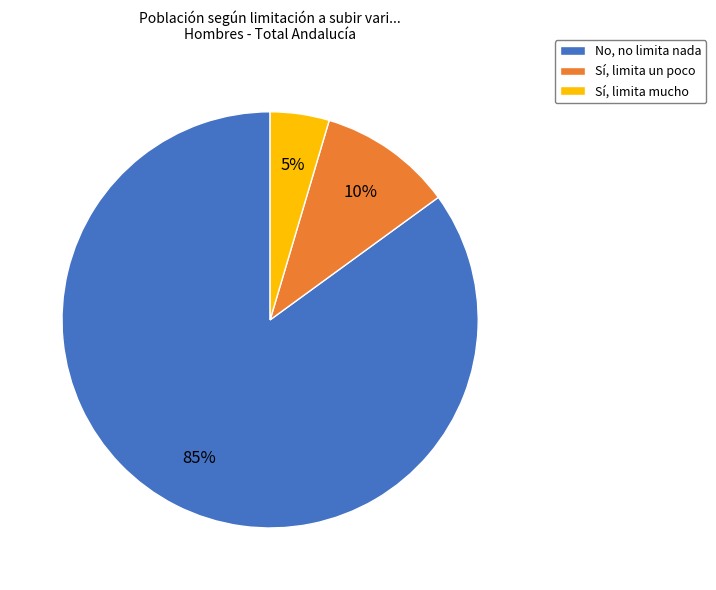

To the nearest percent, what portion does No, no limita nada represent?

85%